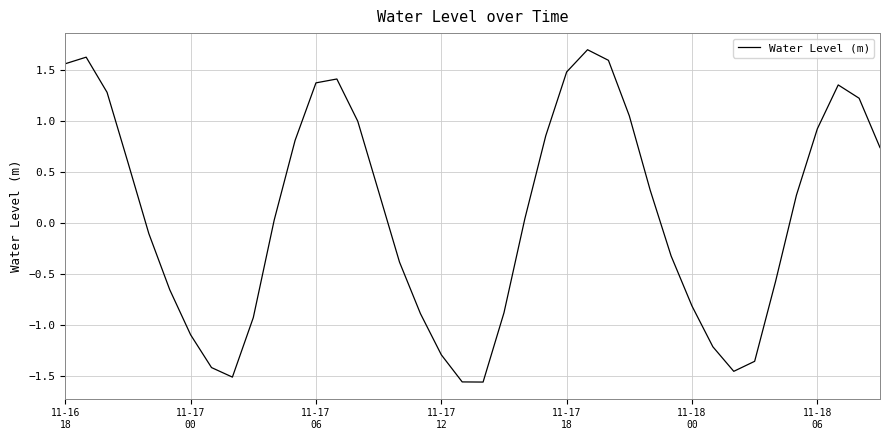

What is the difference between the maximum and minimum values?

3.3